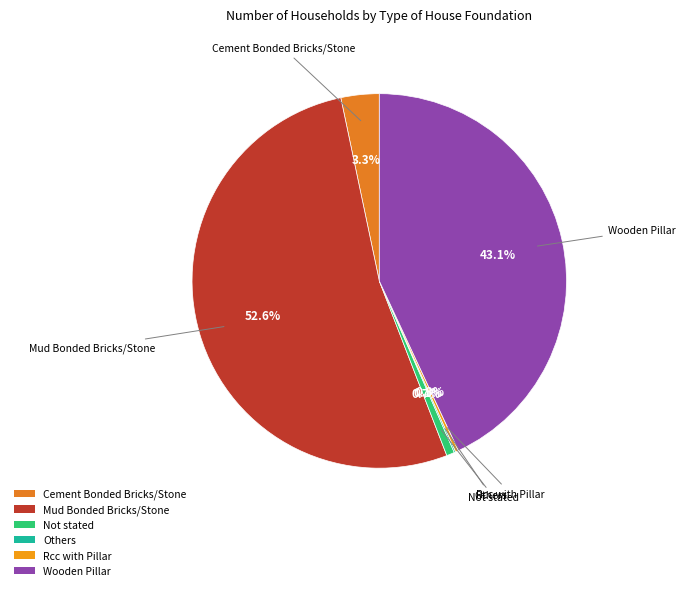

Do Wooden Pillar and Mud Bonded Bricks/Stone together represent more than half of the pie?

Yes